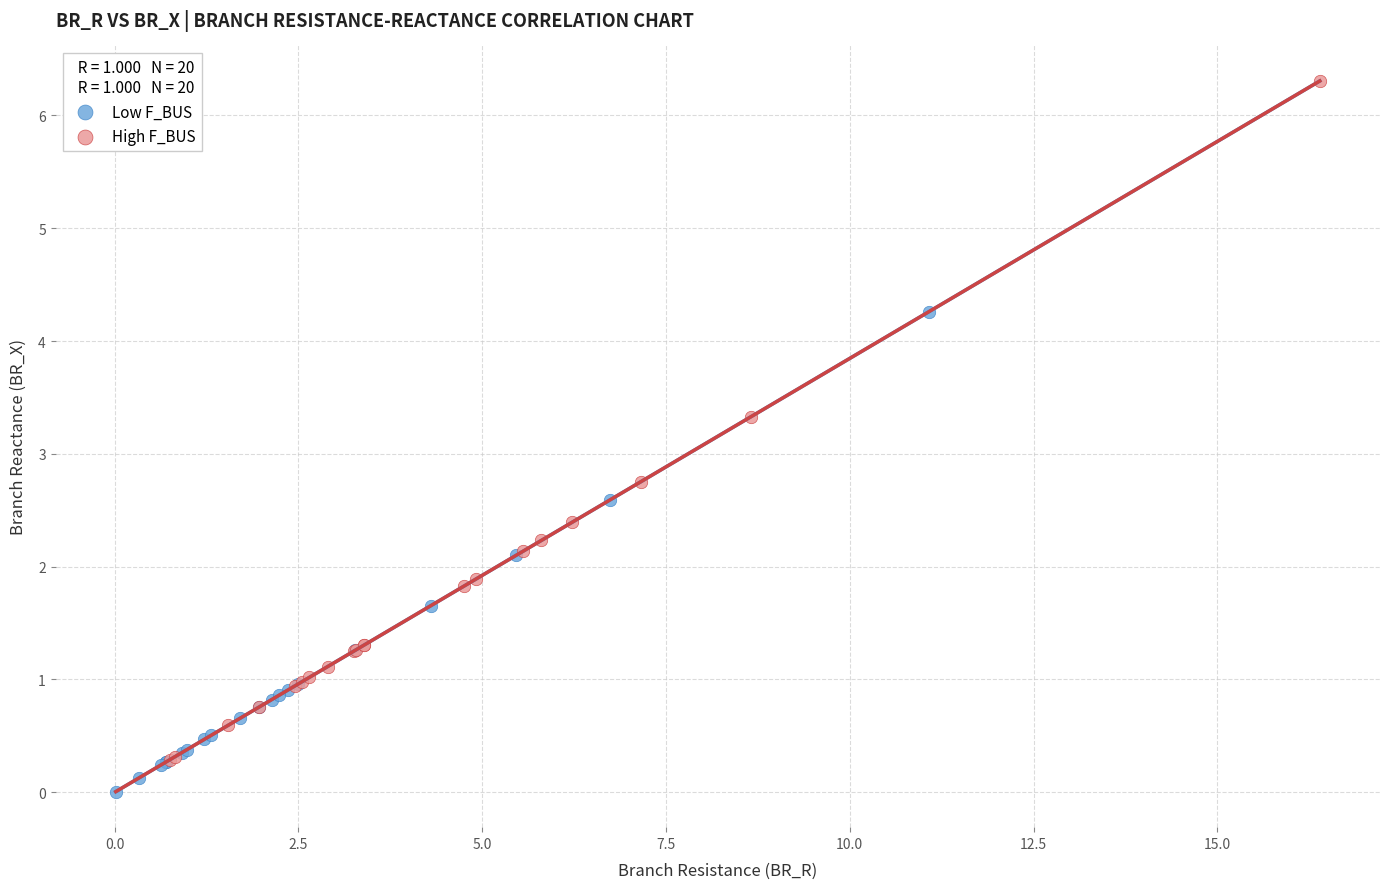

Which series contains the highest Y value?

High F_BUS